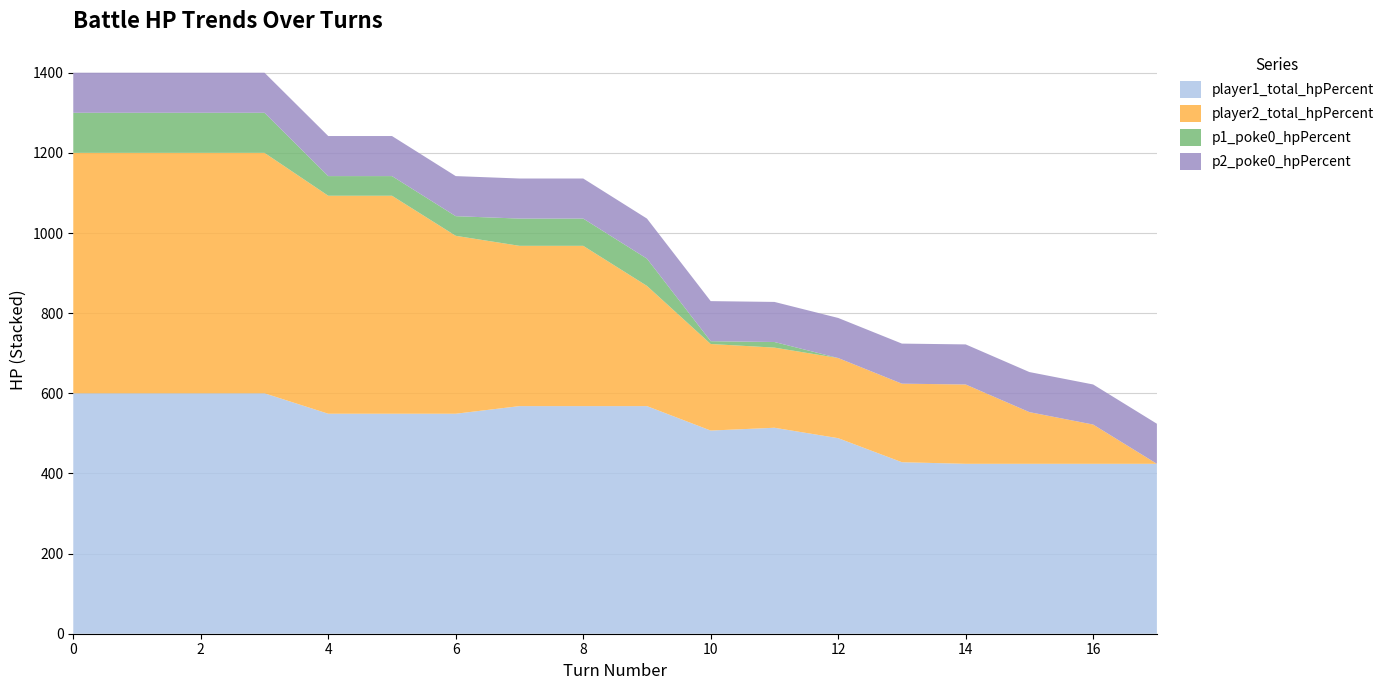

Reading left to right, transcribe all the data shown in this chart.

player1_total_hpPercent: 600	600	600	600	549	549	549	568	568	568	507	514	488	428	424	424	424	424
player2_total_hpPercent: 600	600	600	600	544	544	444	400	400	300	216	200	200	196	198	129	98	0
p1_poke0_hpPercent: 100	100	100	100	49	49	49	68	68	68	7	14	0	0	0	0	0	0
p2_poke0_hpPercent: 100	100	100	100	100	100	100	100	100	100	100	100	100	100	100	100	100	100